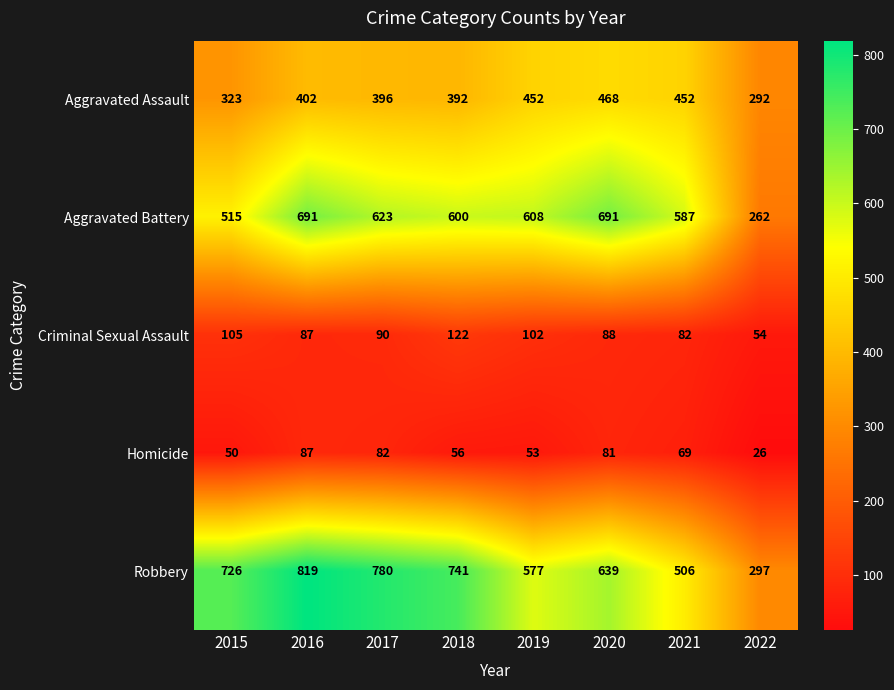

How many distinct data groups are displayed?

5